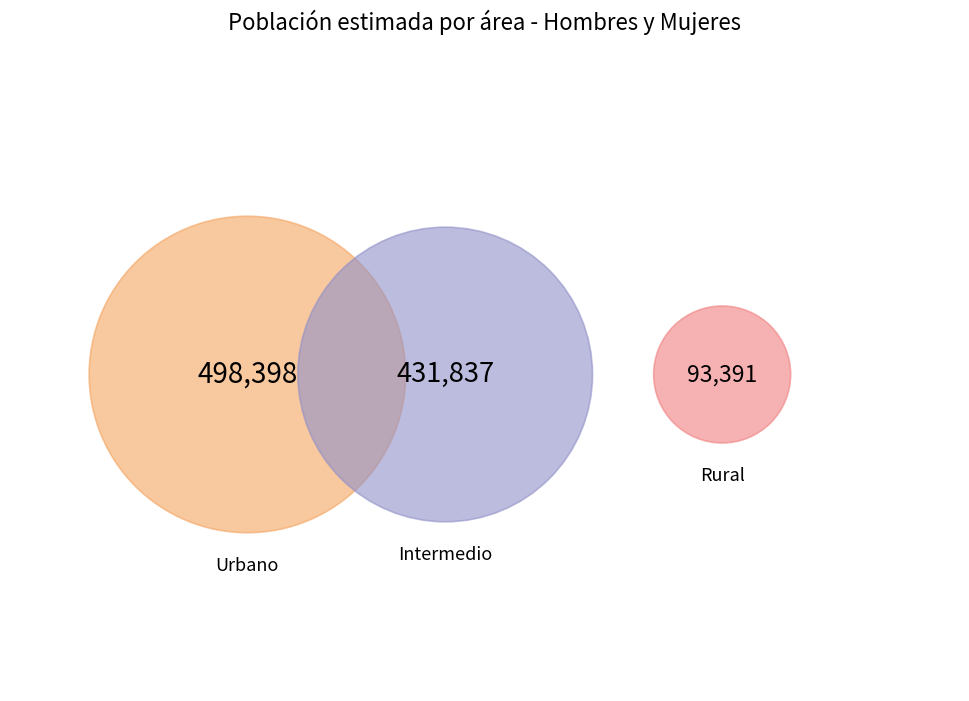

To the nearest percent, what portion does Intermedio represent?

42%